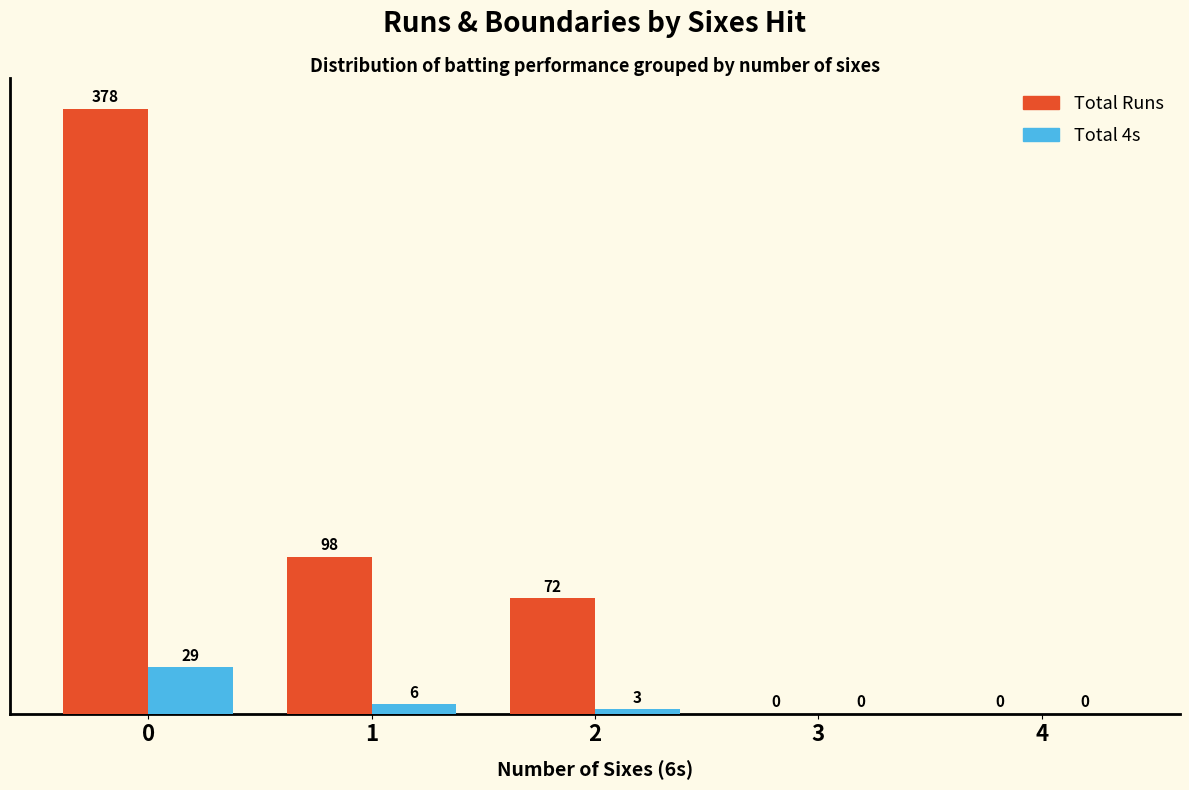

Between 0 and 1, which series saw the biggest shift?

Total Runs